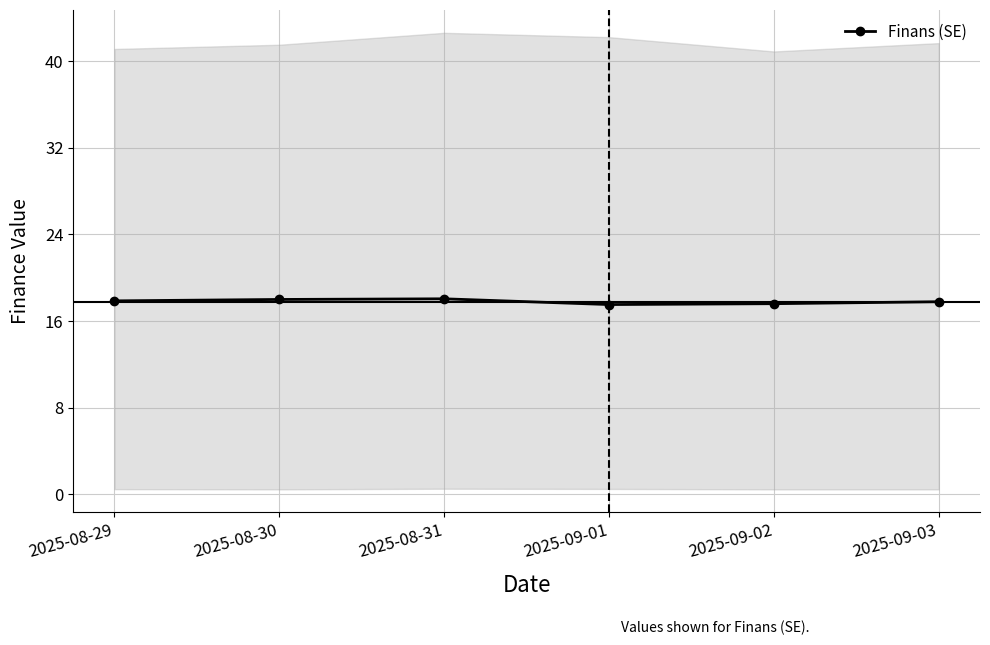

How many points are higher than both their immediate neighbors (excluding endpoints)?

1